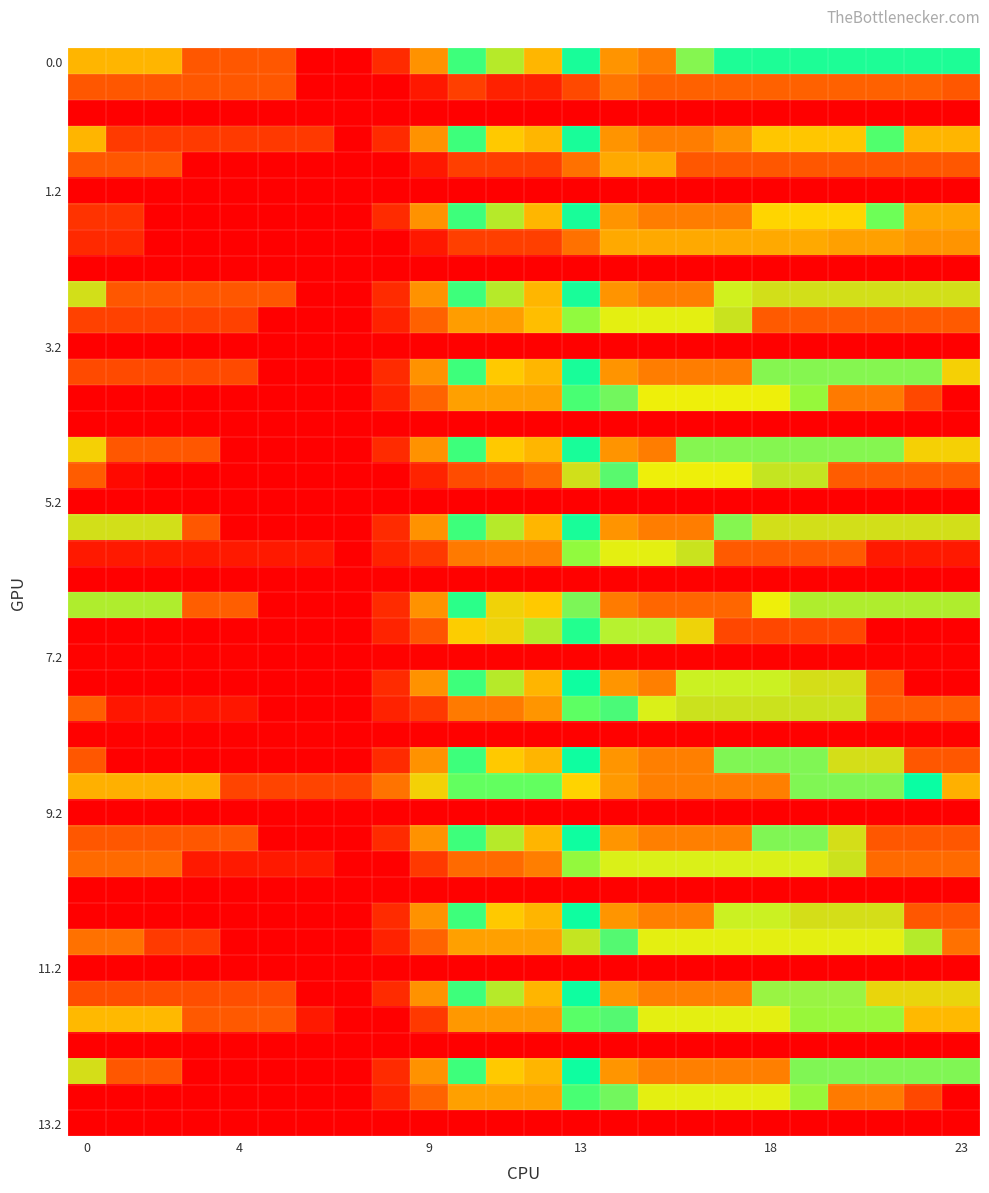

Reading left to right, what are all the values shown in this chart?

0.0: 486.3	486.3	486.3	293.2	293.2	293.2	21.5	21.5	163.8	429.1	695.4	591.7	489.3	755.6	1021.9	1076.0	804.3	758.0	758.0	758.0	758.0	758.0	758.0	758.0
0.1: 293.2	293.2	293.2	293.2	293.2	293.2	21.5	21.5	25.7	102.2	231.6	131.4	131.4	257.1	365.7	318.8	318.8	318.8	318.8	318.8	318.8	318.8	318.8	293.2
1.0: 486.3	214.6	214.6	214.6	214.6	212.9	212.9	21.5	163.8	429.1	695.4	519.3	489.3	755.6	1021.9	1076.0	1076.0	1028.7	921.3	921.3	921.3	680.6	486.3	486.3
1.1: 293.2	293.2	293.2	21.5	21.5	21.5	21.5	21.5	25.7	102.2	231.6	231.6	231.6	357.2	465.9	465.9	293.2	293.2	293.2	293.2	293.2	293.2	293.2	293.2
2.0: 190.0	190.0	21.5	21.5	21.5	21.5	21.5	21.5	163.8	429.1	695.4	591.7	489.3	755.6	1021.9	1076.0	1076.0	1076.0	896.8	896.8	896.8	656.0	461.8	461.8
2.1: 159.3	159.3	21.5	21.5	21.5	21.5	21.5	21.5	25.7	102.2	231.6	231.6	231.6	357.2	465.9	465.9	465.9	465.9	465.9	465.8	451.1	451.1	431.0	431.0
3.0: 565.0	293.2	293.2	293.2	293.2	293.2	21.5	21.5	163.8	429.1	695.4	591.7	489.3	755.6	1021.9	1076.0	1076.0	836.7	565.0	565.0	565.0	565.0	565.0	565.0
3.1: 237.3	237.3	237.3	237.3	237.3	21.5	21.5	21.5	135.6	318.2	447.7	447.7	500.5	626.2	844.7	844.7	844.7	573.0	301.3	301.3	301.3	301.3	301.3	301.3
3.2: 21.5	21.5	21.5	21.5	21.5	21.5	21.5	21.5	29.8	29.8	29.8	29.8	29.8	29.8	29.8	29.8	29.8	29.8	29.8	21.5	21.5	21.5	21.5	21.5
4.0: 261.1	261.1	261.1	261.1	261.1	21.5	21.5	21.5	163.8	429.1	695.4	519.3	489.3	755.6	1021.9	1076.0	1076.0	1076.0	804.3	804.3	804.3	804.3	804.3	532.6
4.1: 21.5	21.5	21.5	21.5	21.5	21.5	21.5	21.5	135.6	321.9	451.4	451.4	451.4	686.9	795.6	849.1	849.1	849.1	849.1	621.0	378.9	378.9	256.1	21.5
4.2: 21.5	21.5	21.5	21.5	21.5	21.5	21.5	21.5	21.9	21.9	21.9	21.9	21.9	21.9	21.9	21.9	21.9	21.9	21.9	21.5	21.5	21.5	21.5	21.5
5.0: 532.6	293.2	293.2	293.2	21.5	21.5	21.5	21.5	163.8	429.1	695.4	519.3	489.3	755.6	1021.9	1076.0	804.3	804.3	804.3	804.3	804.3	804.3	532.6	532.6
5.1: 305.9	53.3	21.5	21.5	21.5	21.5	21.5	21.5	25.7	137.4	266.9	278.6	331.4	567.0	785.5	849.4	849.4	849.4	577.6	577.6	305.9	305.9	305.9	305.9
6.0: 565.0	565.0	565.0	293.2	21.5	21.5	21.5	21.5	163.8	429.1	695.4	591.7	489.3	755.6	1021.9	1076.0	1076.0	804.3	565.0	565.0	565.0	565.0	565.0	565.0
6.1: 107.4	107.4	107.4	107.4	107.4	107.4	107.4	21.5	135.6	212.1	378.9	390.6	390.6	626.2	844.7	844.7	573.0	301.3	301.3	301.3	301.3	107.4	107.4	107.4
6.2: 21.5	21.5	21.5	21.5	21.5	21.5	21.5	21.5	29.8	29.8	29.8	29.8	29.8	29.8	29.8	29.8	29.8	29.8	29.8	29.8	29.8	21.5	21.5	21.5
7.0: 596.5	596.5	596.5	309.6	309.6	22.7	22.7	22.7	165.0	430.3	711.5	535.3	519.6	800.7	1081.9	1136.0	1136.0	1136.0	849.1	596.5	596.5	596.5	596.5	596.5
7.1: 22.7	22.7	22.7	22.7	22.7	22.7	22.7	22.7	137.8	285.0	525.3	538.0	591.8	717.5	826.1	826.1	539.2	252.4	252.4	252.4	252.4	22.7	22.7	22.7
7.2: 32.0	32.0	32.0	32.0	32.0	22.7	22.7	22.7	32.0	32.0	32.0	32.0	32.0	32.0	32.0	32.0	32.0	32.0	32.0	32.0	32.0	32.0	32.0	32.0
8.0: 21.4	21.4	21.4	21.4	21.4	21.4	21.4	21.4	163.8	429.0	694.4	589.6	487.2	752.6	1017.9	1072.0	833.6	833.6	833.6	562.9	562.9	292.1	21.4	21.4
8.1: 309.8	96.6	96.6	96.6	96.6	21.4	21.4	21.4	135.5	212.0	380.5	380.5	433.4	668.9	777.5	841.4	570.7	570.7	570.7	570.7	570.7	309.8	309.8	309.8
8.2: 29.7	29.7	29.7	29.7	29.7	29.7	29.7	21.4	29.7	29.7	29.7	29.7	29.7	29.7	29.7	29.7	29.7	29.7	29.7	29.7	29.7	29.7	29.7	29.7
9.0: 292.1	21.4	21.4	21.4	21.4	21.4	21.4	21.4	163.8	429.0	694.4	518.2	487.2	752.6	1017.9	1072.0	1072.0	801.3	801.3	801.3	562.9	562.9	292.1	292.1
9.1: 478.3	478.3	478.3	478.3	247.3	247.3	247.3	247.3	361.4	534.5	663.9	663.9	663.9	899.5	1008.1	1072.0	1072.0	1072.0	1072.0	801.3	801.3	801.3	749.0	478.3
10.0: 292.1	292.1	292.1	292.1	292.1	21.4	21.4	21.4	163.8	429.0	694.4	589.6	487.2	752.6	1017.9	1072.0	1072.0	1072.0	801.3	801.3	562.9	292.1	292.1	292.1
10.1: 341.4	341.4	341.4	107.3	107.3	107.3	107.3	21.4	25.6	212.0	341.4	341.4	387.3	622.9	841.4	841.4	841.4	841.4	841.4	841.4	570.7	341.4	341.4	341.4
10.2: 21.4	21.4	21.4	21.4	21.4	21.4	21.4	21.4	29.7	29.7	29.7	29.7	29.7	29.7	29.7	29.7	29.7	29.7	29.7	29.7	21.4	21.4	21.4	21.4
11.0: 21.4	21.4	21.4	21.4	21.4	21.4	21.4	21.4	163.8	429.0	694.4	518.2	487.2	752.6	1017.9	1072.0	1072.0	833.6	833.6	562.9	562.9	562.9	292.1	292.1
11.1: 358.8	358.8	213.8	213.8	21.4	21.4	21.4	21.4	135.5	321.9	451.3	451.3	451.3	577.0	782.2	846.1	846.1	846.1	846.1	846.1	846.1	846.1	592.8	358.8
12.0: 271.1	271.1	271.1	271.1	271.1	271.1	21.4	21.4	163.8	429.0	694.4	589.6	487.2	752.6	1017.9	1072.0	1072.0	1072.0	812.5	812.5	812.5	541.8	541.8	541.8
12.1: 492.8	492.8	492.8	296.6	296.6	296.6	107.3	21.4	25.6	212.0	438.0	438.0	438.0	673.6	782.2	846.1	846.1	846.1	846.1	618.7	618.7	618.7	492.8	492.8
13.0: 562.9	292.1	292.1	21.4	21.4	21.4	21.4	21.4	163.8	429.0	694.4	519.1	487.2	752.6	1017.9	1072.0	1072.0	1072.0	1072.0	801.3	801.3	801.3	801.3	801.3
13.1: 21.4	21.4	21.4	21.4	21.4	21.4	21.4	21.4	135.5	321.9	451.3	451.3	451.3	686.8	795.5	846.1	846.1	846.1	846.1	618.7	378.9	378.9	256.1	21.4